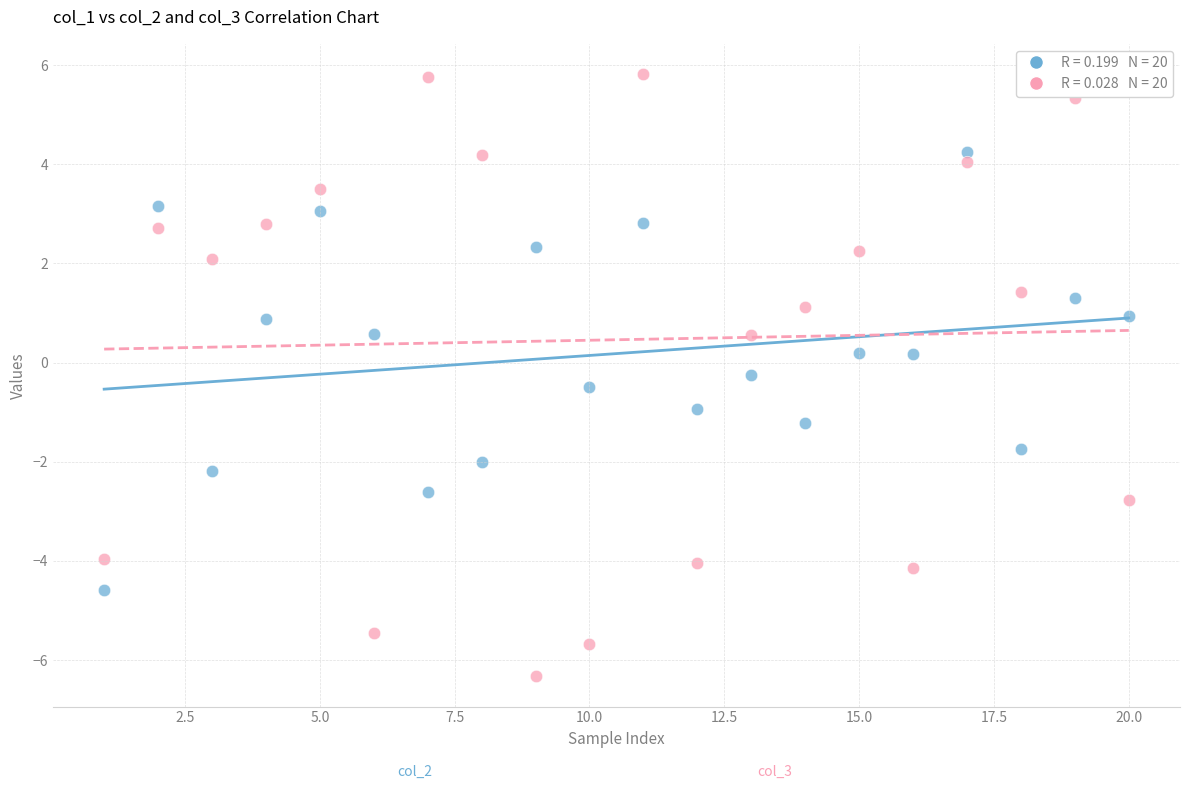

Across all data points, what is the range of X values (max minus min)?

19.0